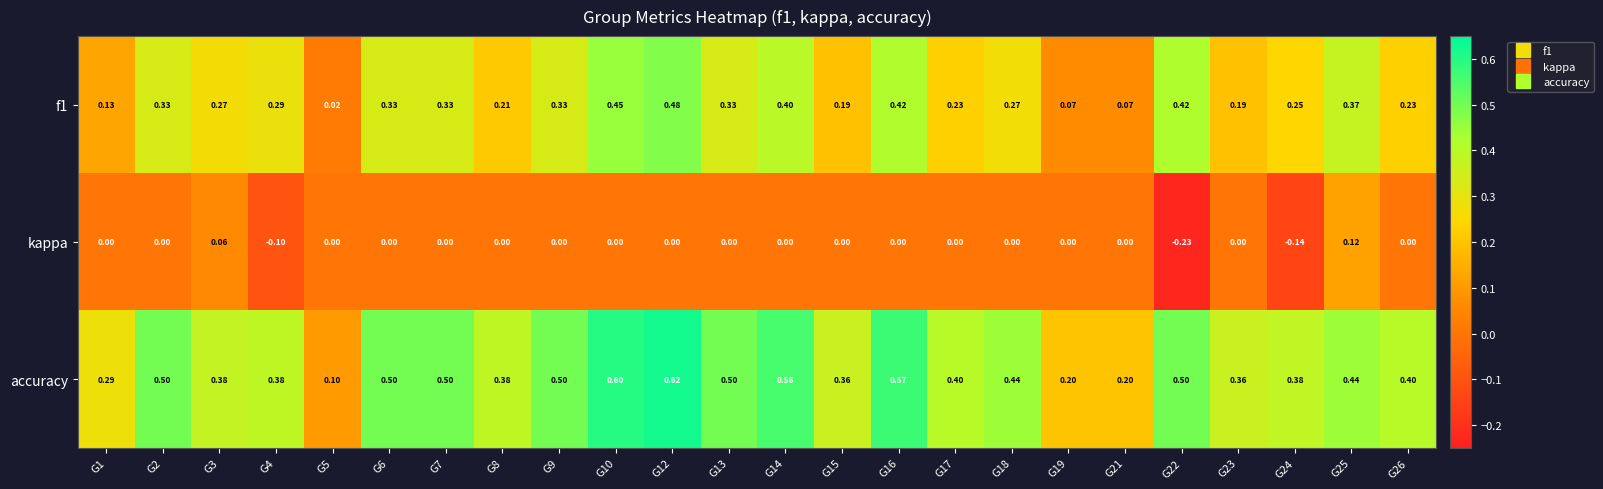

How many data points does each series have?

24